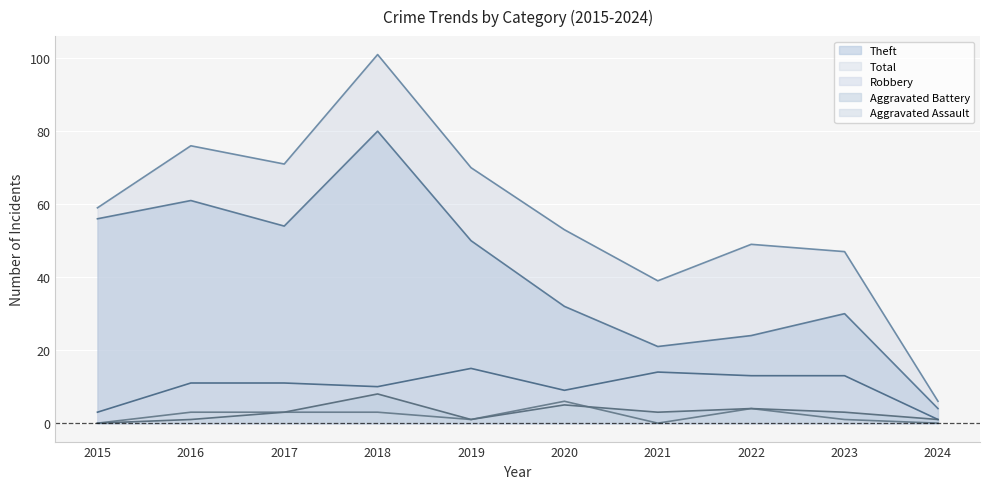

What is the total value across all series at 2024?

12